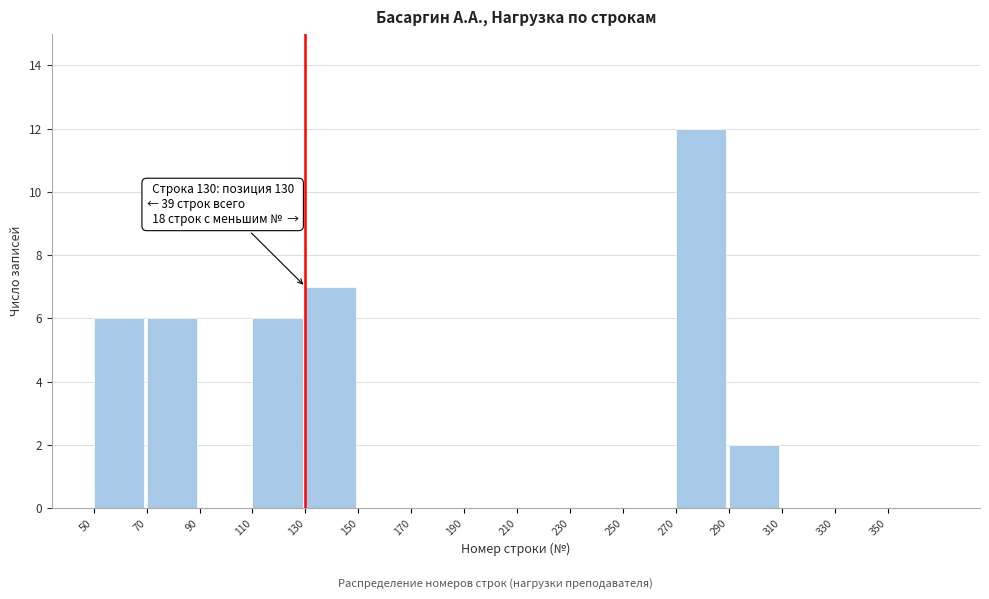

Which range on the x-axis has the tallest bar?

270 to 290